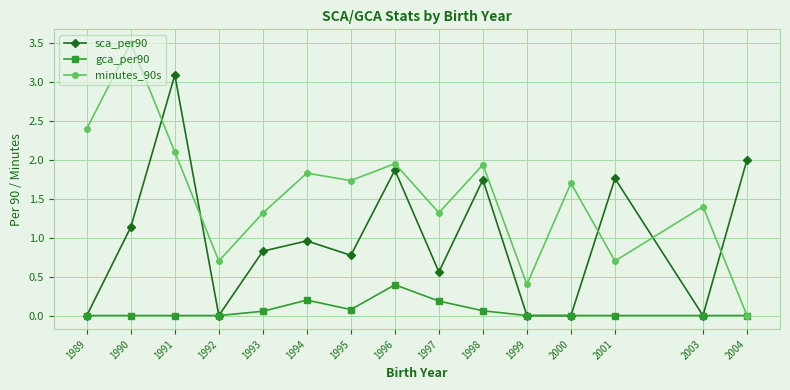

True or false: minutes_90s has a value of 1.1 at 1995.

False